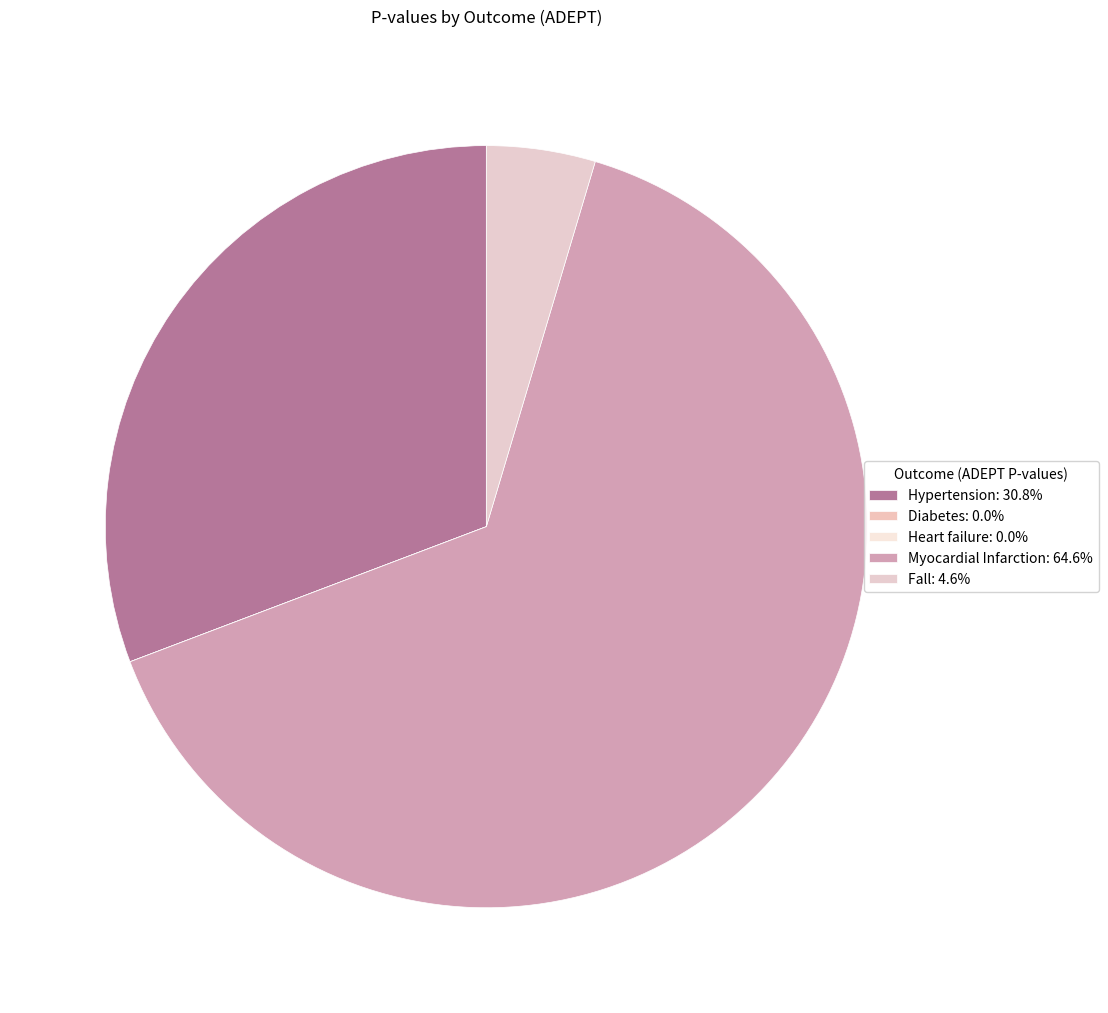

To the nearest percent, what percentage of the pie is Fall?

5%